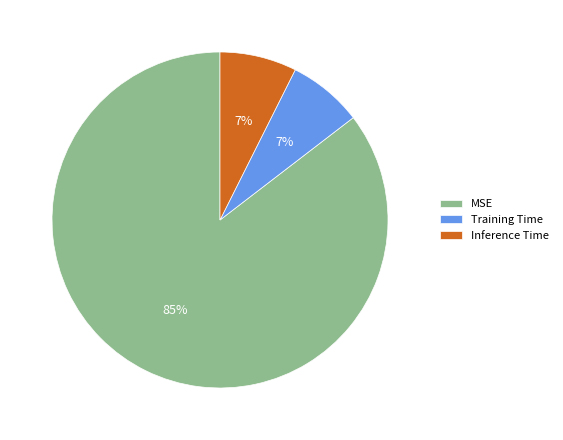

Is the sum of Inference Time and MSE greater than half?

Yes